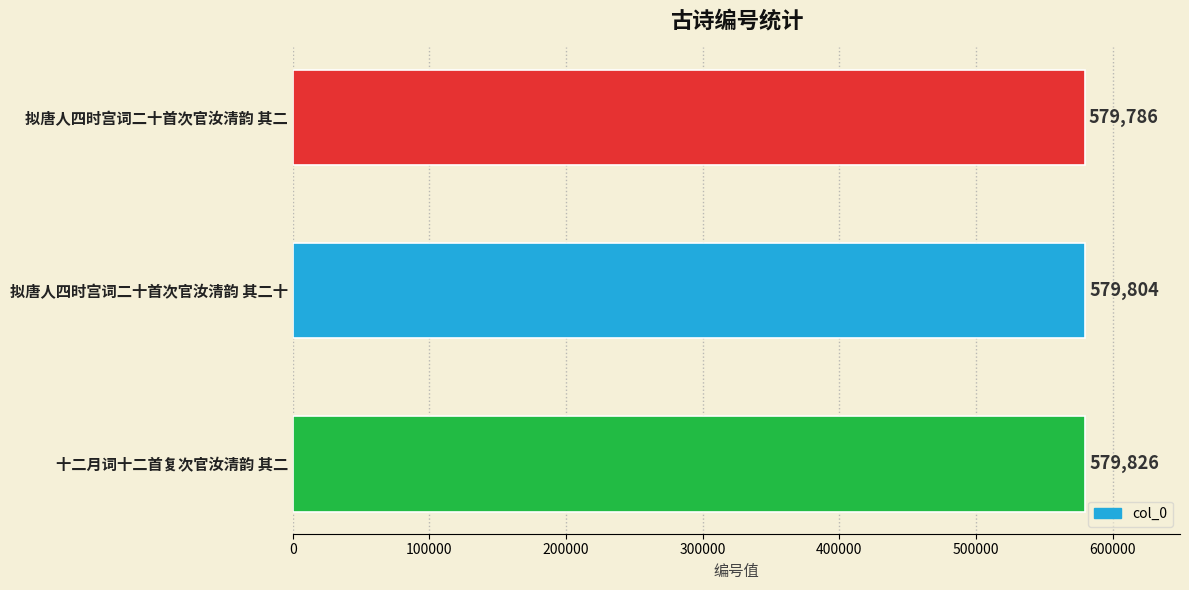

What is the sum of all values?

1739416